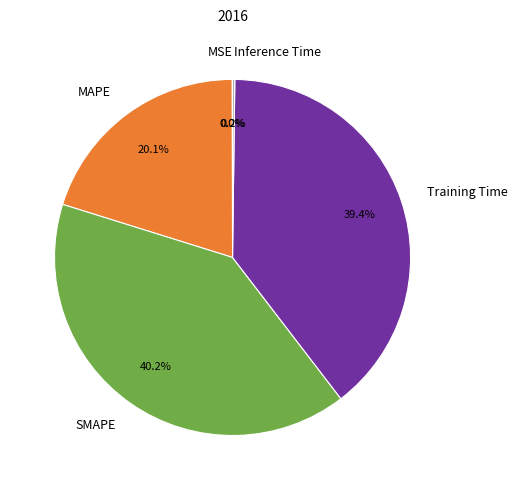

True or false: SMAPE accounts for 40% of the total.

True